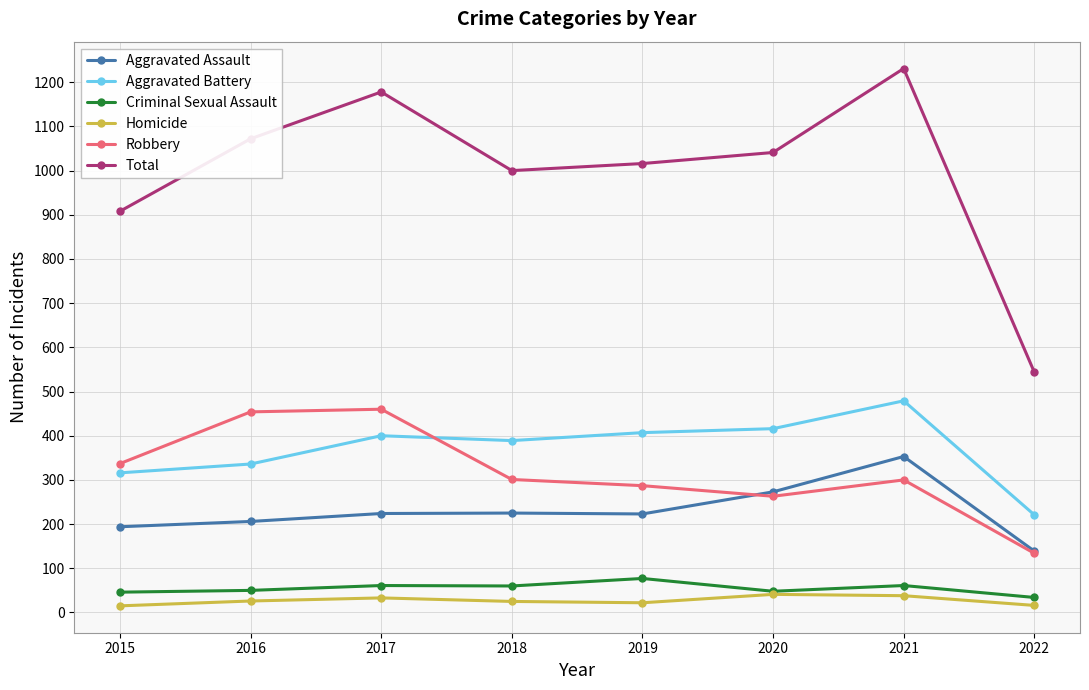

How many lines are shown in the chart?

6